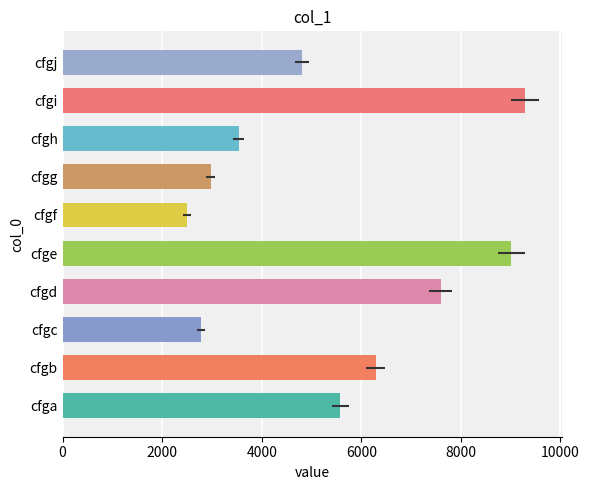

What is the minimum value shown in the chart?

2503